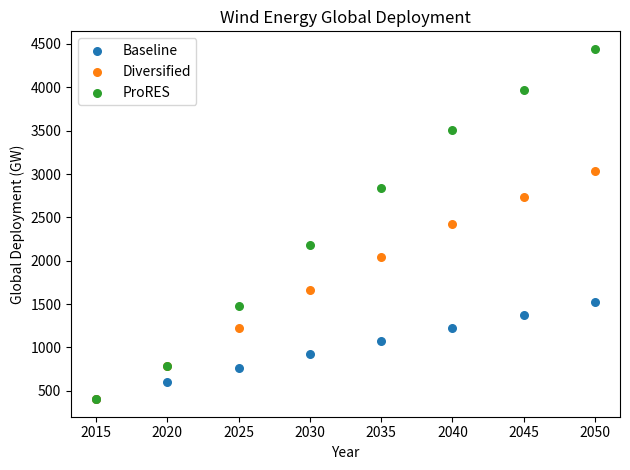

In the Diversified series, what Y value is closest to 1720?

1660.0